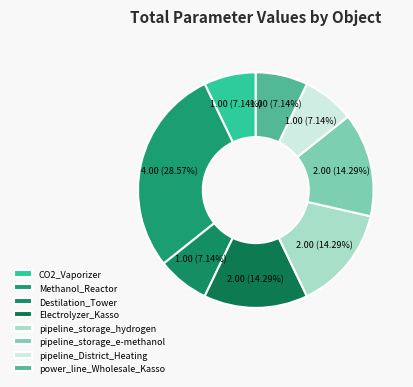

Is power_line_Wholesale_Kasso the majority of the pie?

No